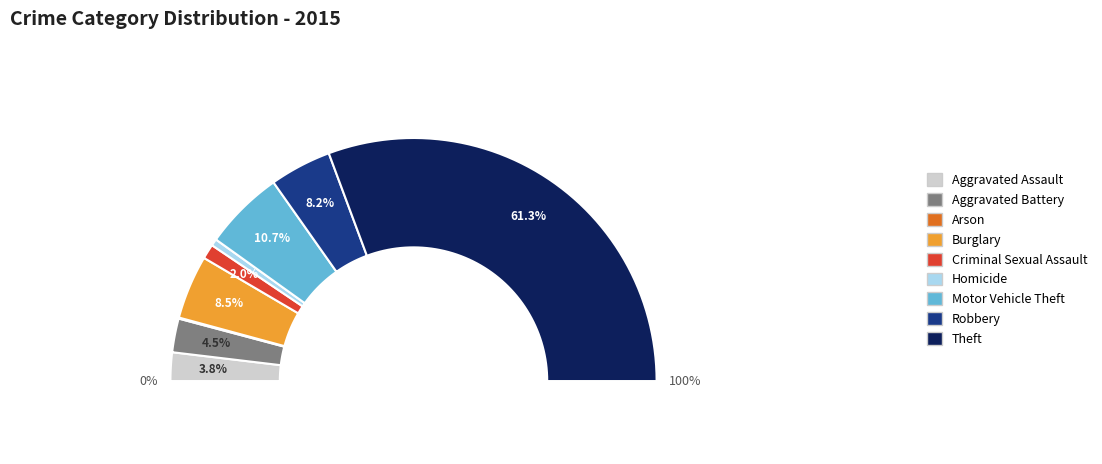

What percentage is the Burglary slice, to the nearest percent?

8%